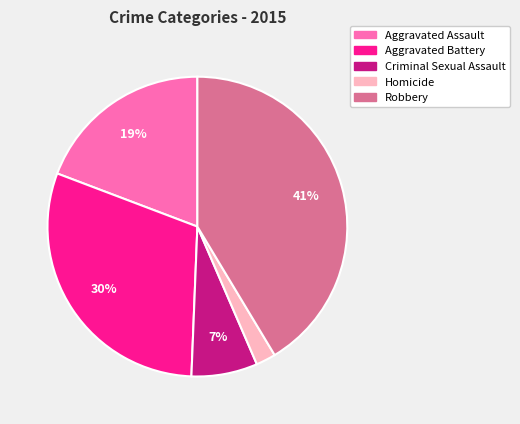

True or false: Homicide accounts for 2% of the total.

True